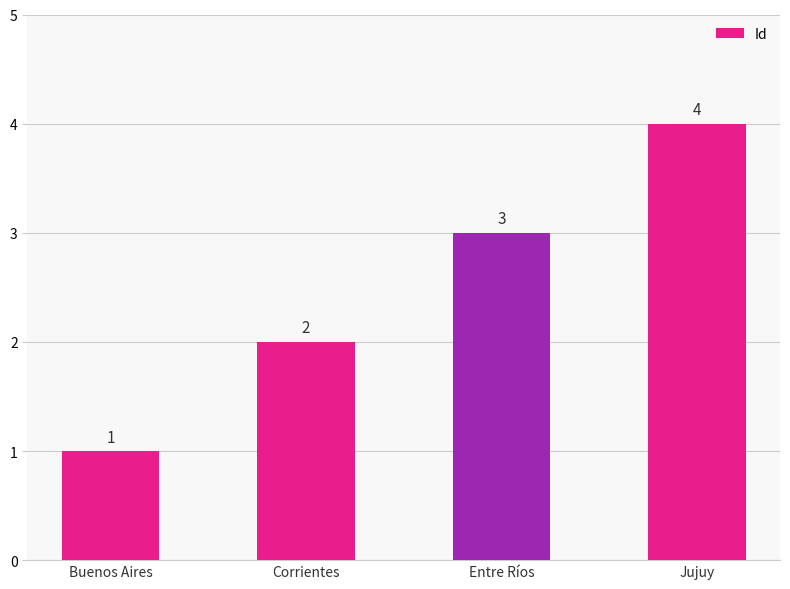

What is the sum of the values at Entre Ríos and Corrientes?

5